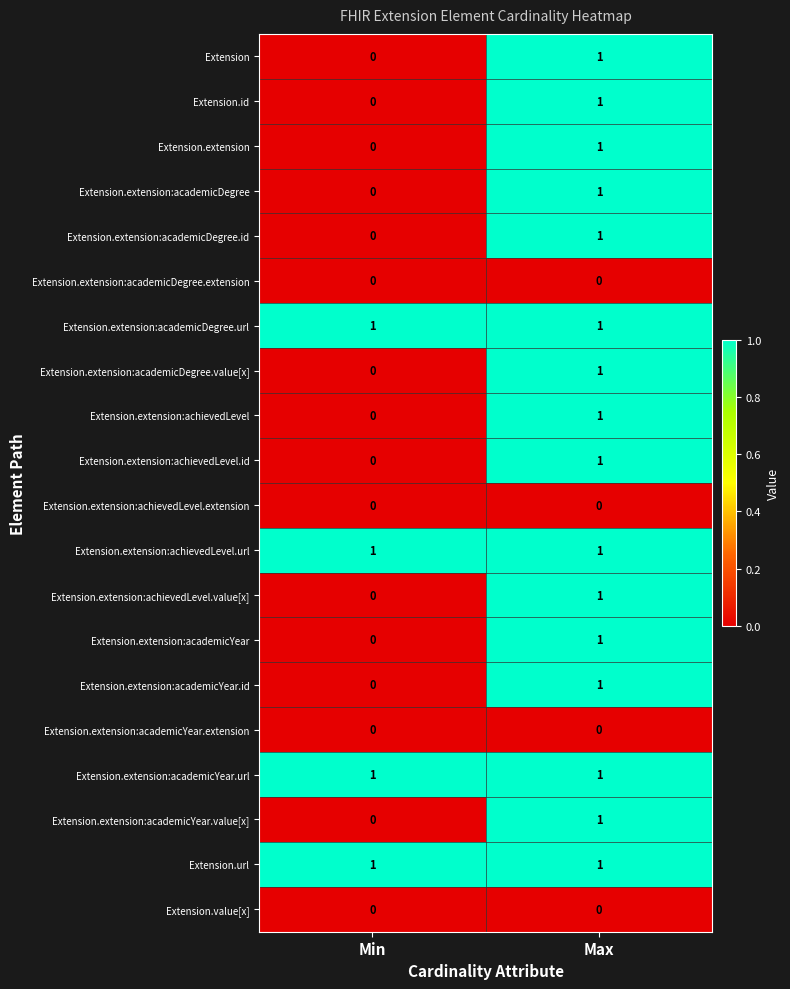

True or false: Extension.extension:achievedLevel.id has a value of 0 at Min.

True